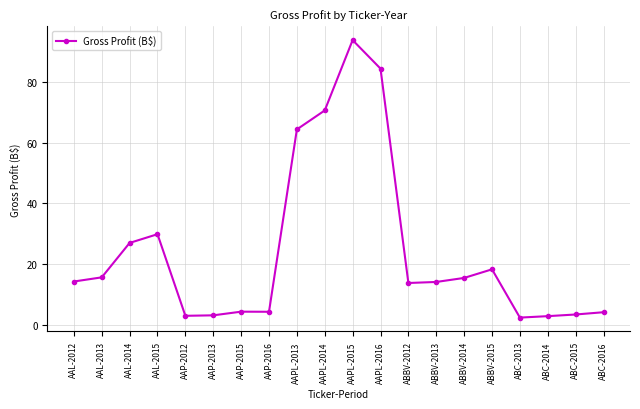

What is the label of the 13th point from the left?

ABBV-2012